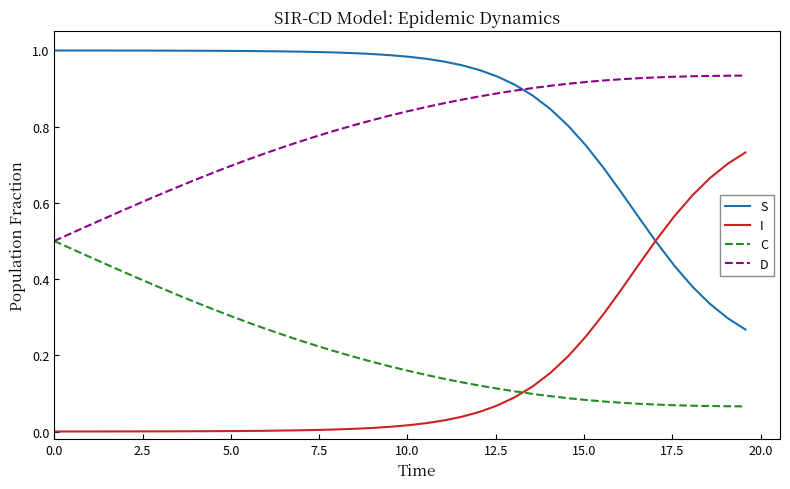

True or false: D and I cross at least once.

False